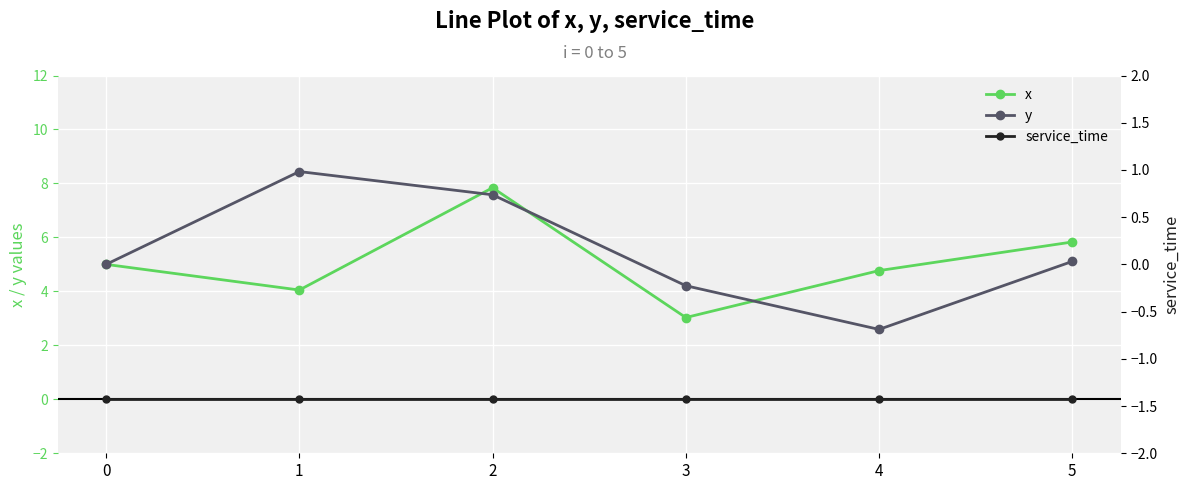

At which label does x first exceed 5?

2